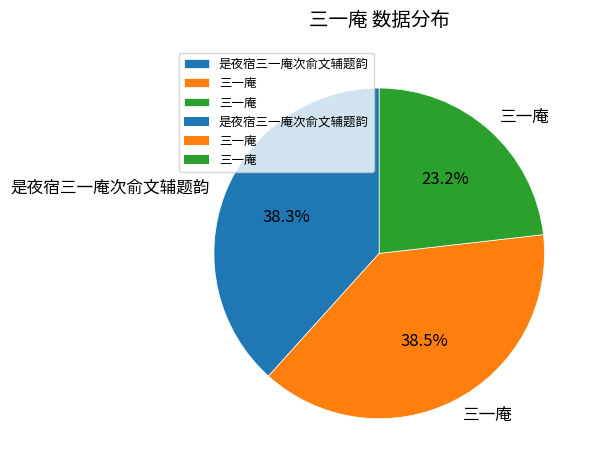

To the nearest percent, what is the difference between the largest and smallest slice percentages?

15%